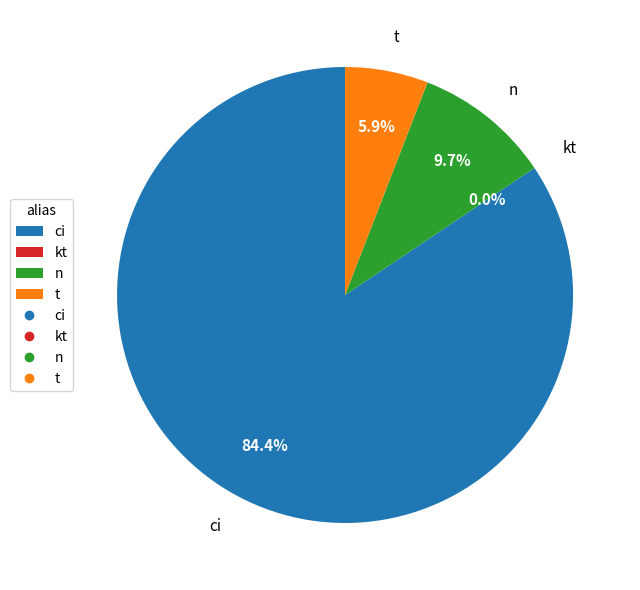

What is the largest slice in the pie chart?

ci